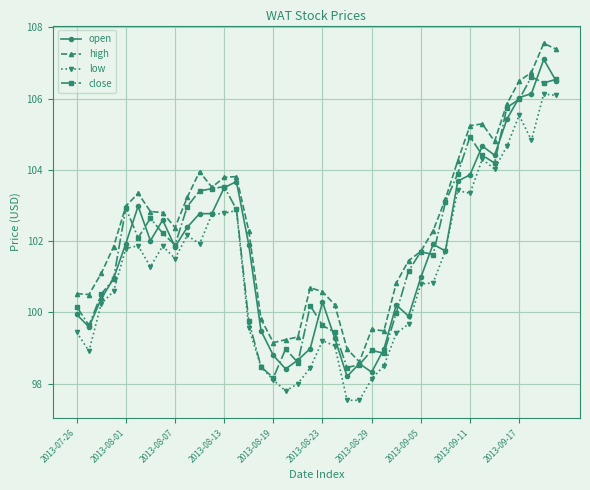

Count the number of categories in the chart.

40